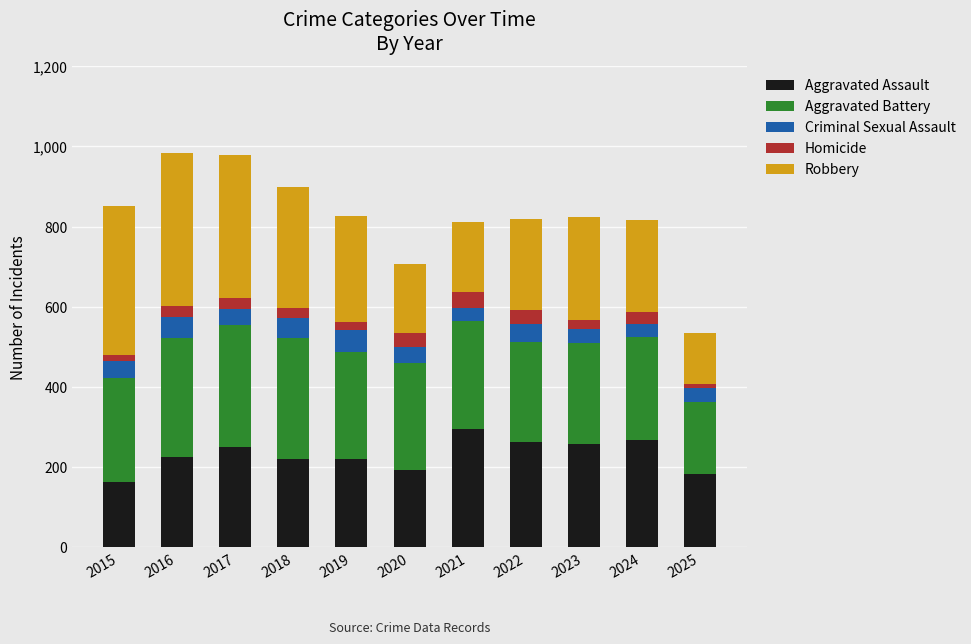

What is the average value of the Aggravated Assault series?

231